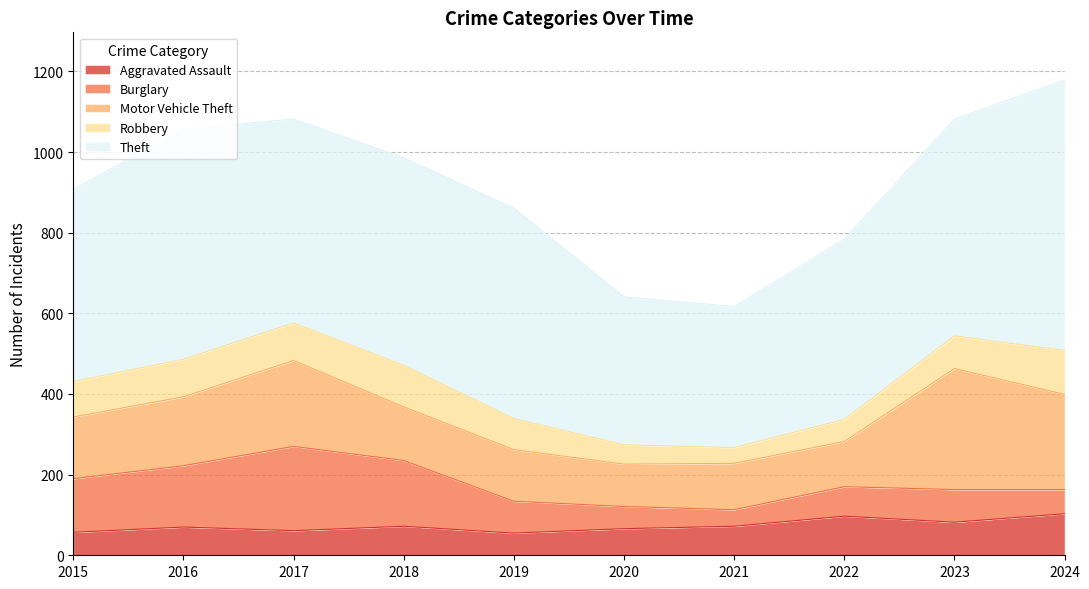

True or false: Burglary has a value of 75 at 2020.

False